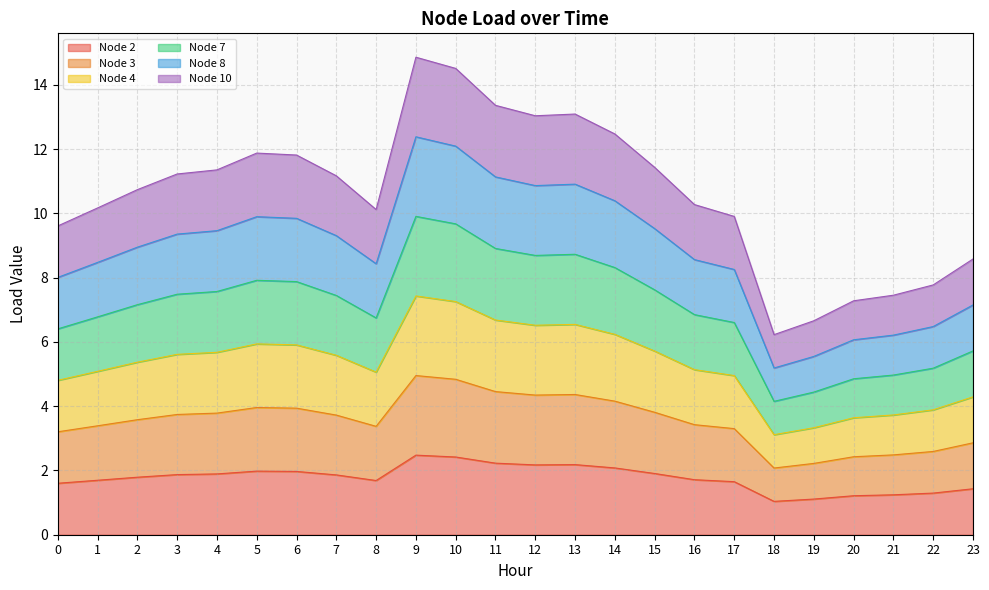

What are all the series names shown in the legend?

Node 2, Node 3, Node 4, Node 7, Node 8, Node 10